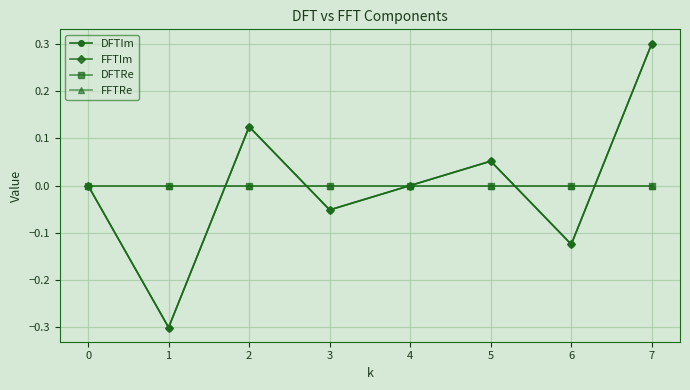

Does the chart have visible grid lines?

Yes